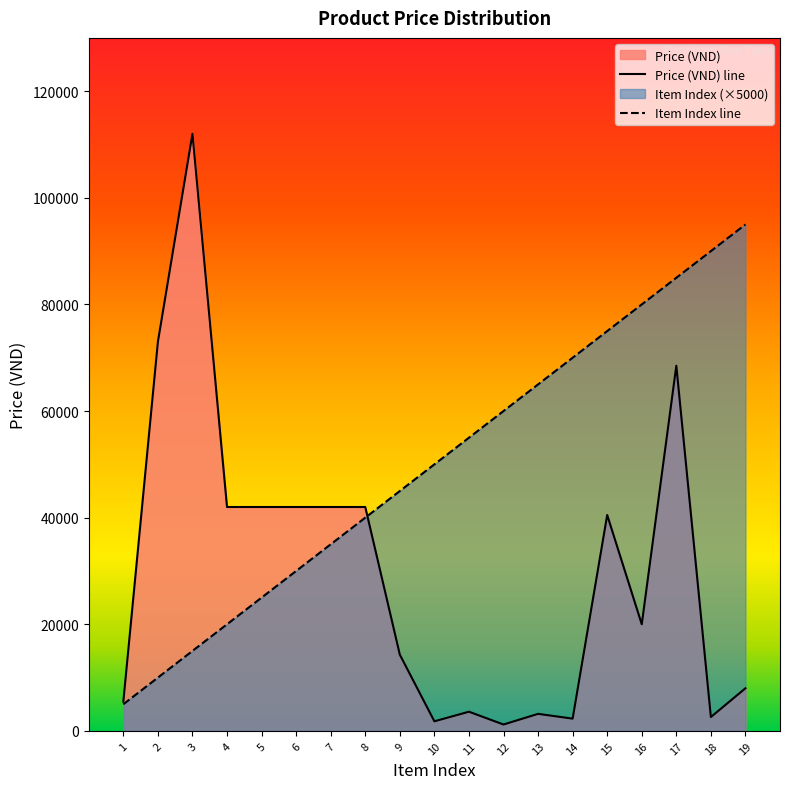

How many values in the Price (VND) series exceed 20000?

9